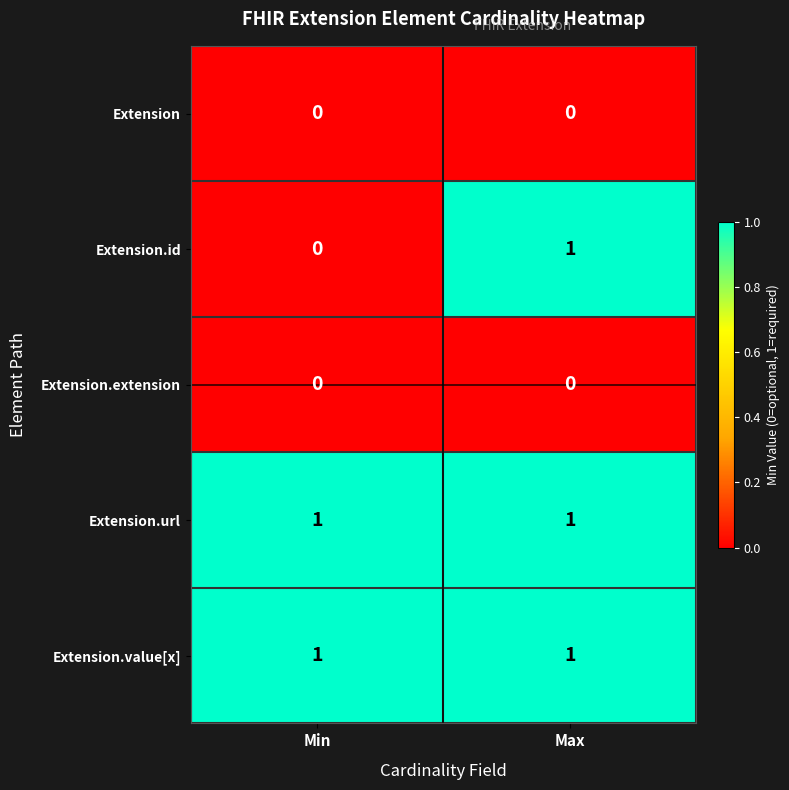

Between Min and Max, which series saw the biggest shift?

Extension.id